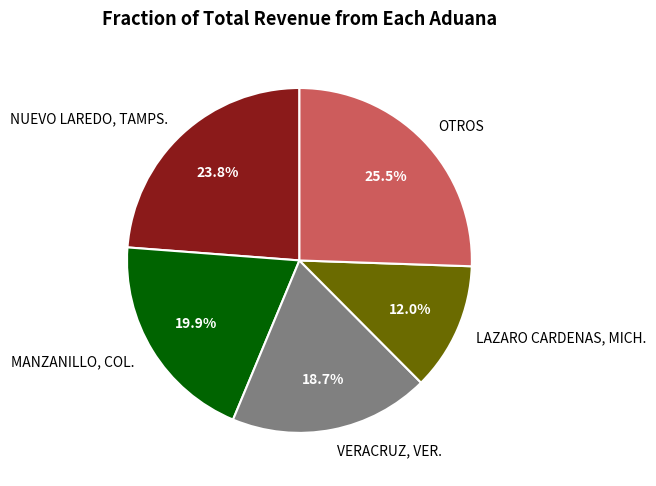

Which slice is the smallest?

LAZARO CARDENAS, MICH.